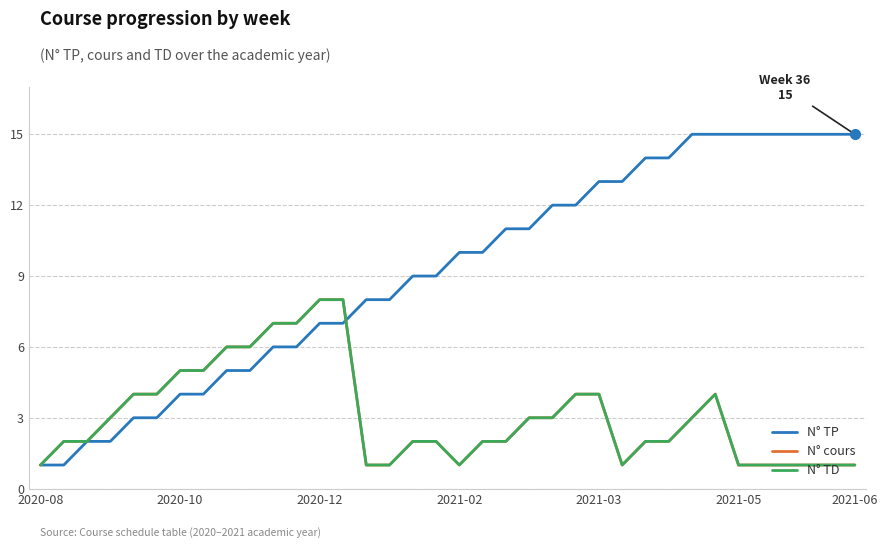

Does the chart have visible grid lines?

Yes